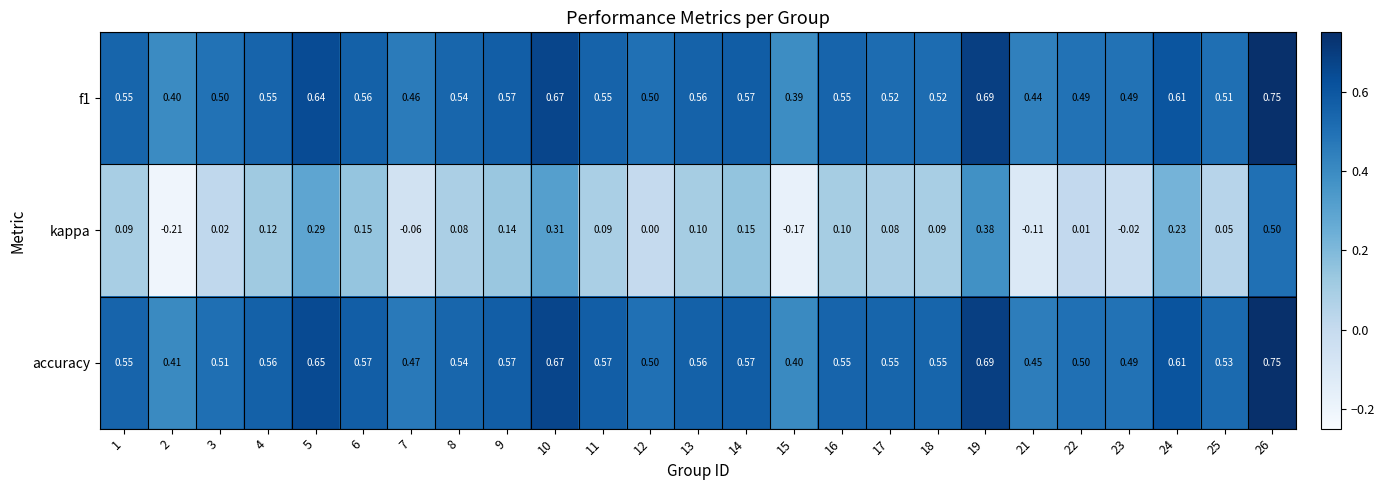

How many distinct data groups are displayed?

3